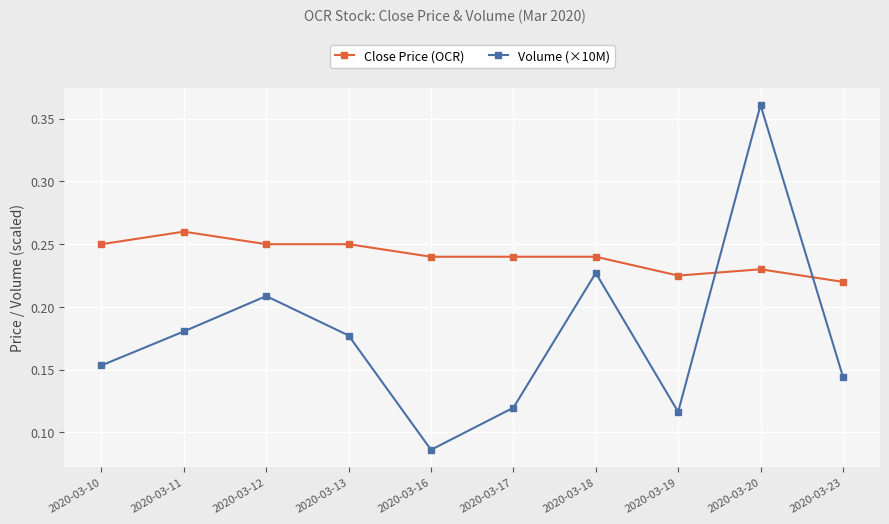

At which category is the sum across all series the highest?

2020-03-20